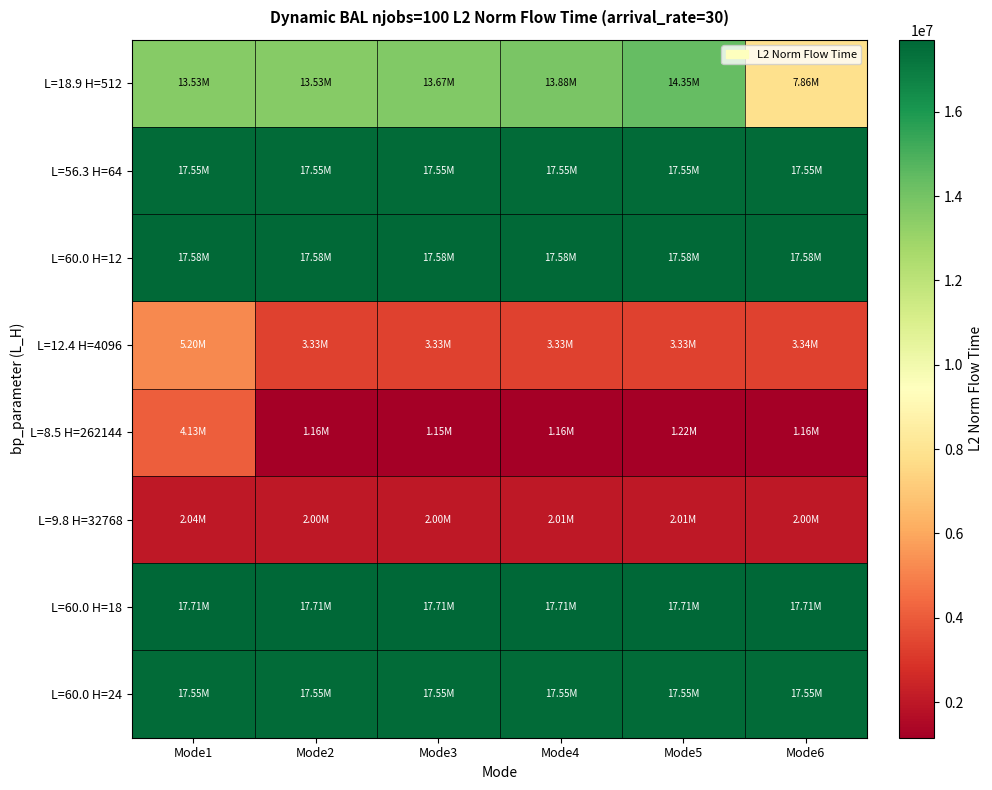

Rank the series by their maximum value, from lowest to highest.

L=9.8 H=32768, L=8.5 H=262144, L=12.4 H=4096, L=18.9 H=512, L=56.3 H=64, L=60.0 H=24, L=60.0 H=12, L=60.0 H=18